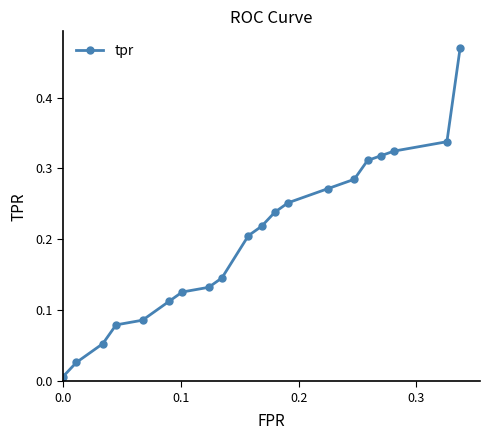

True or false: there are more than 2 points higher than both neighbors.

False